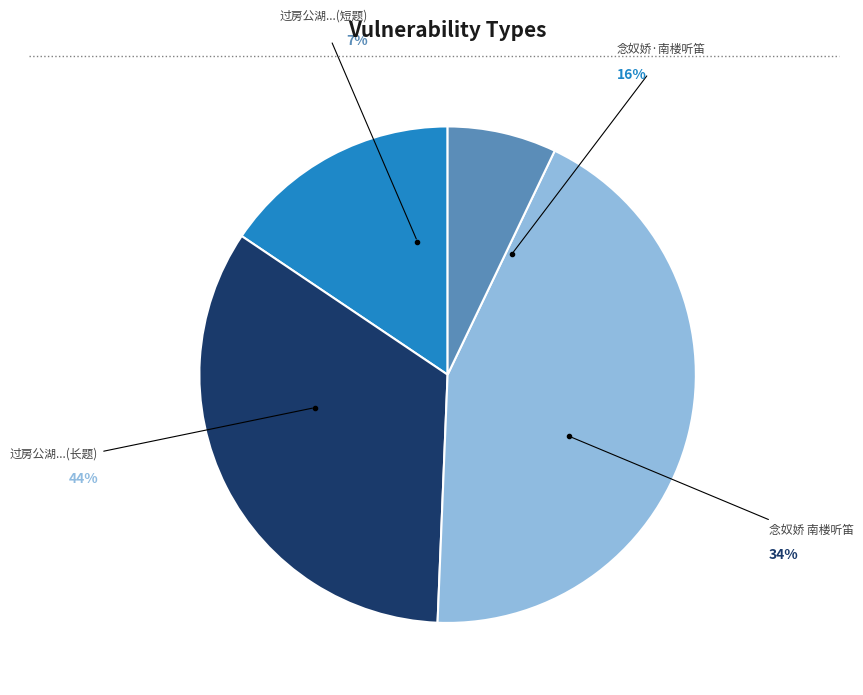

Does any single category account for the majority?

No